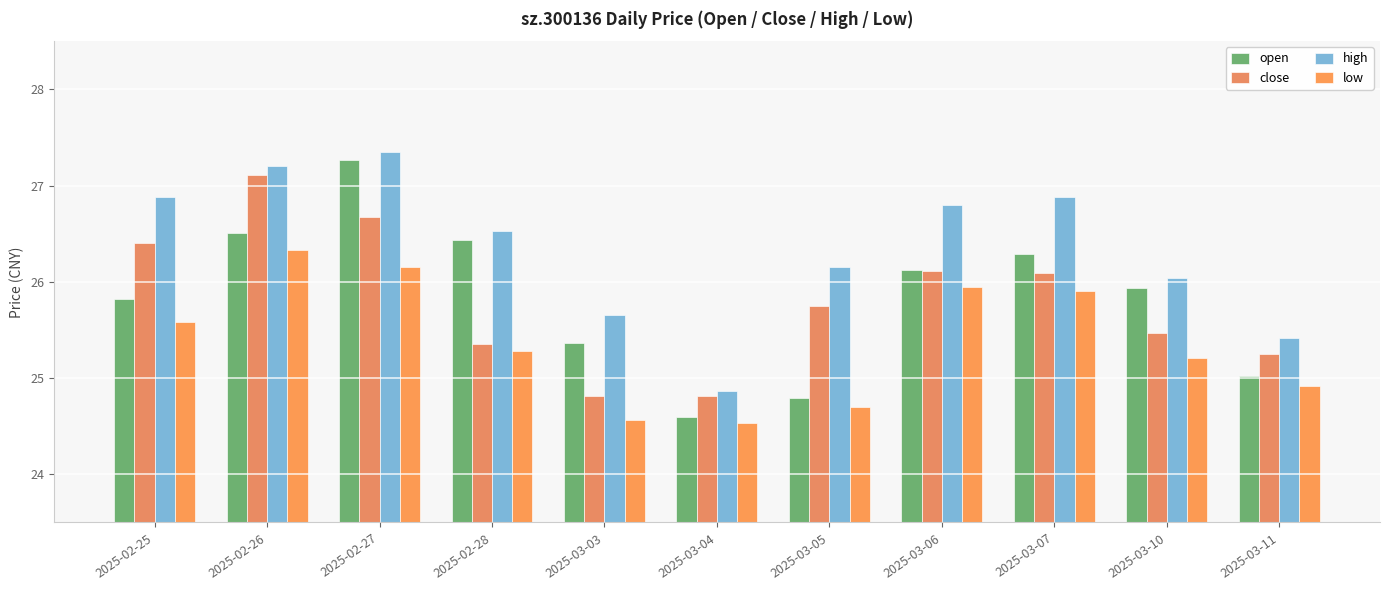

Does the chart contain any negative values?

No